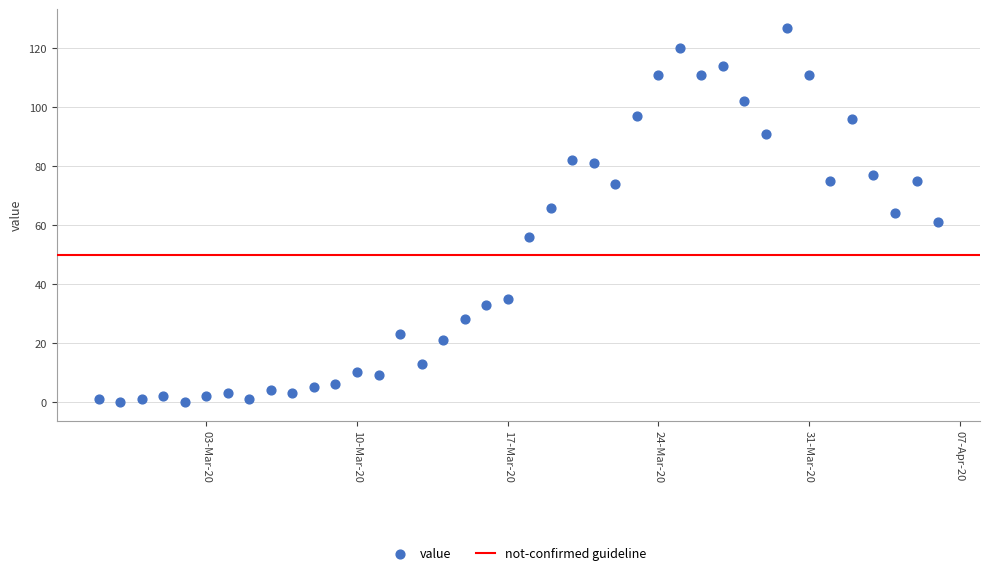

What is the range of Y values (max minus min)?

127